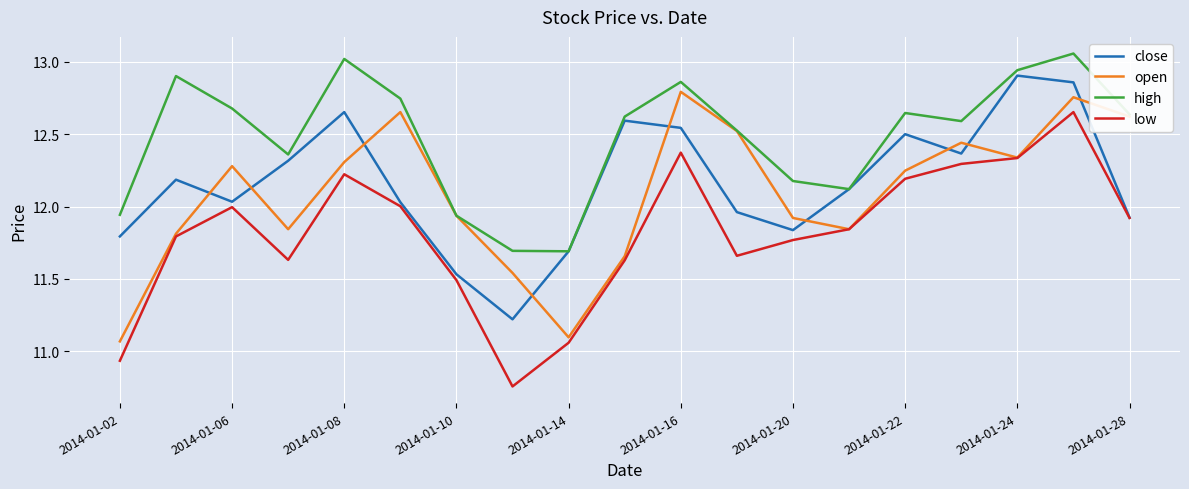

After their last crossing, which series has the higher values: close or open?

open